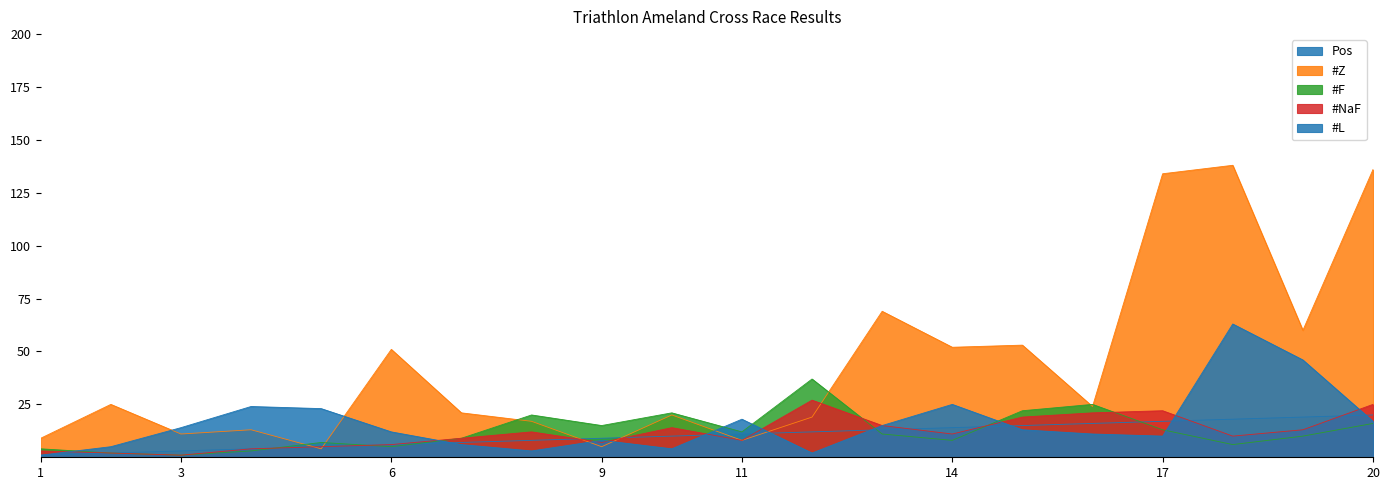

At which category does #Z reach its first local valley?

3